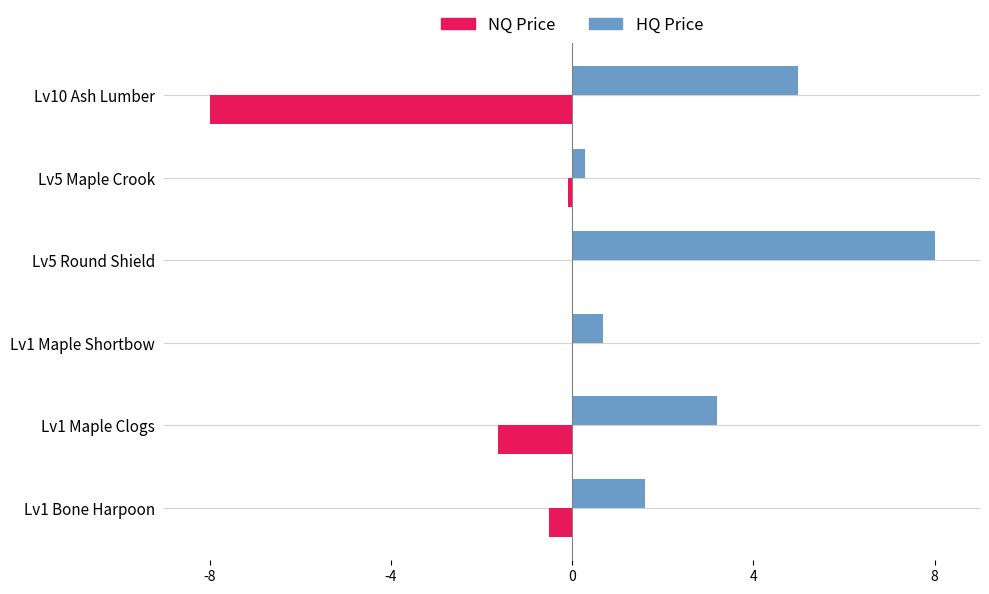

Which category has the highest value across all series?

Lv5 Round Shield